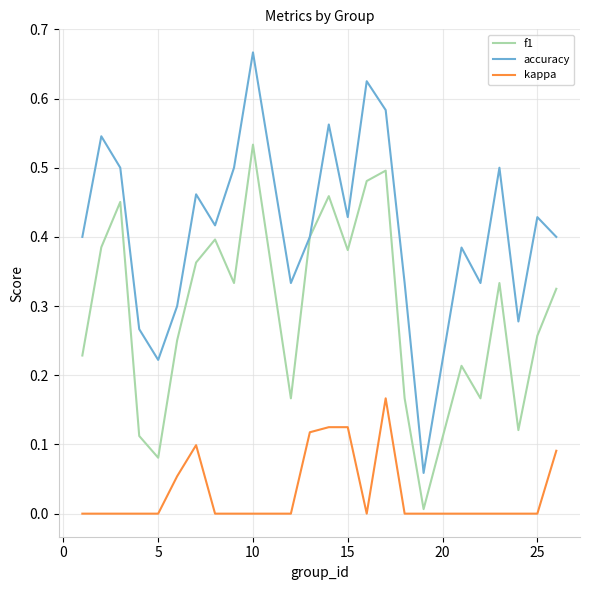

In f1, how many points are higher than both neighbors (excluding endpoints)?

7